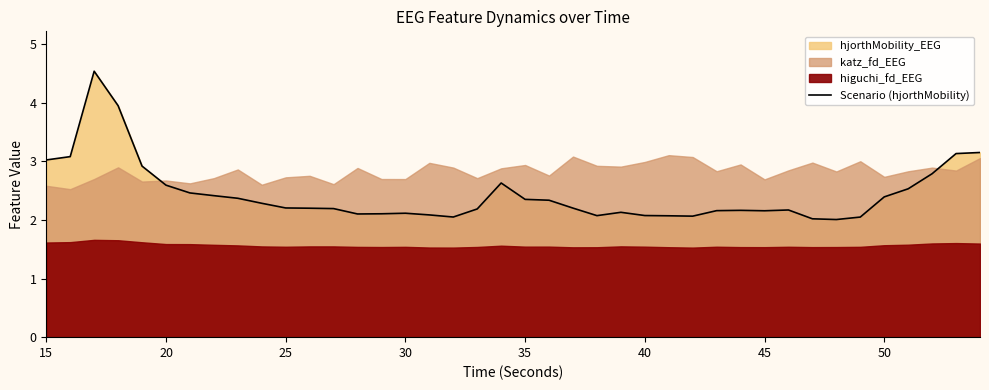

True or false: Scenario (hjorthMobility) has a value of 3.5 at 40.

False